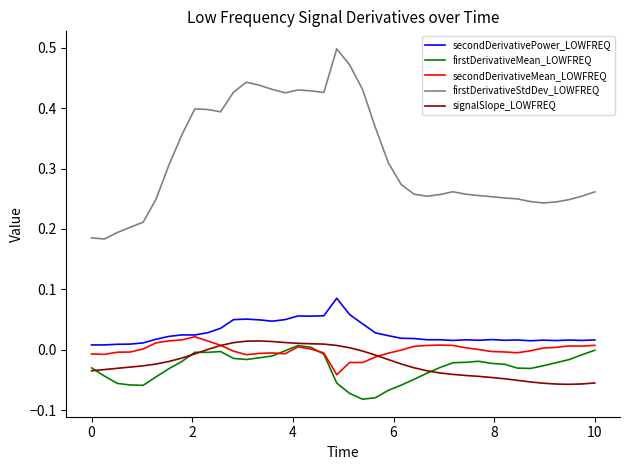

Which series has the largest total across all categories?

firstDerivativeStdDev_LOWFREQ